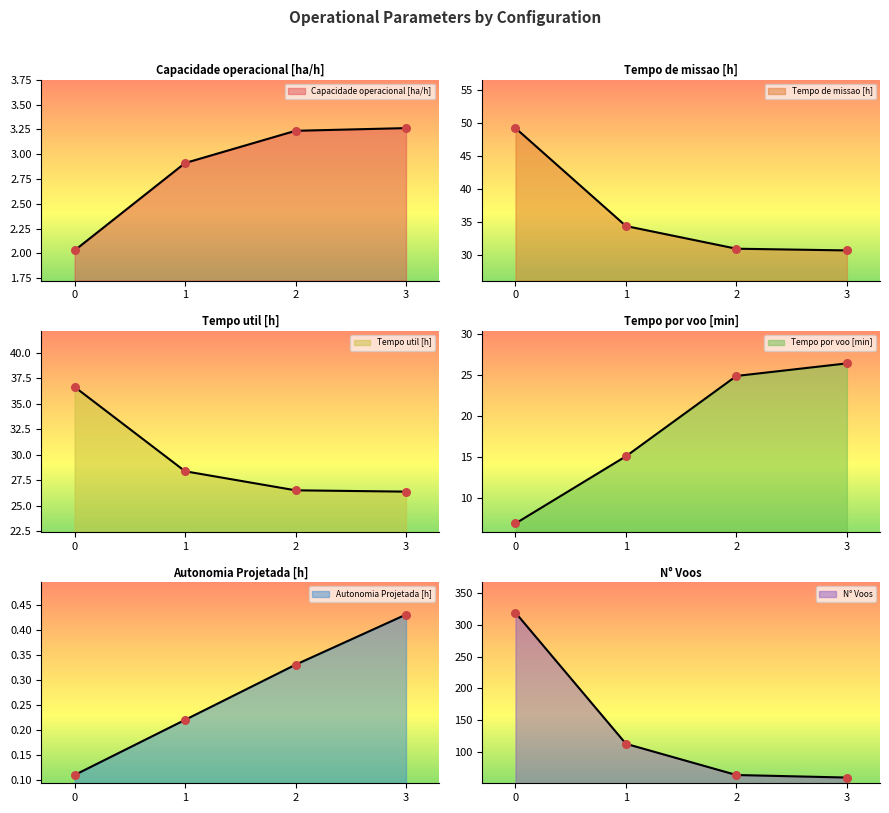

Which series has the largest total across all categories?

N° Voos